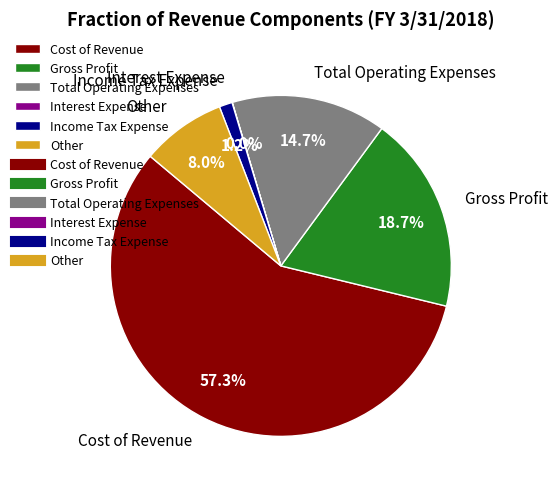

The Cost of Revenue slice represents 47% of the pie. True or false?

False